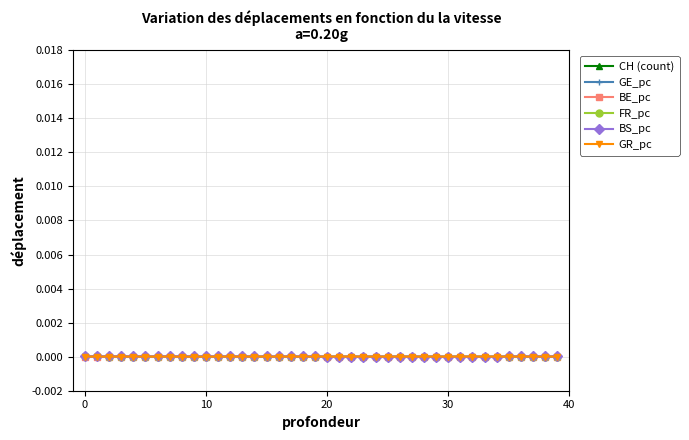

At which label is BS_pc closest to 0?

30